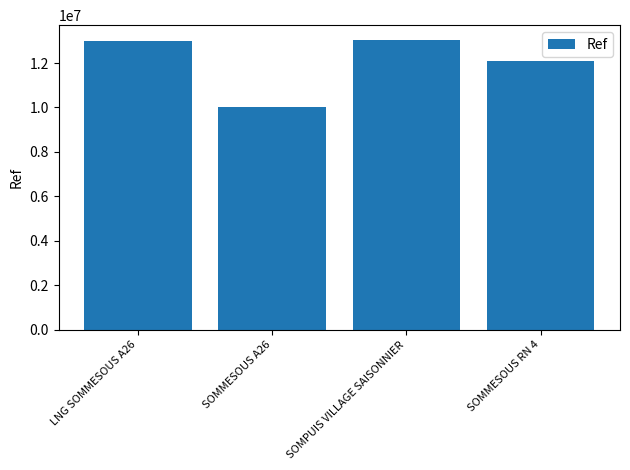

Reading left to right, what are all the values shown in this chart?

12980040	10029225	13052310	12105631